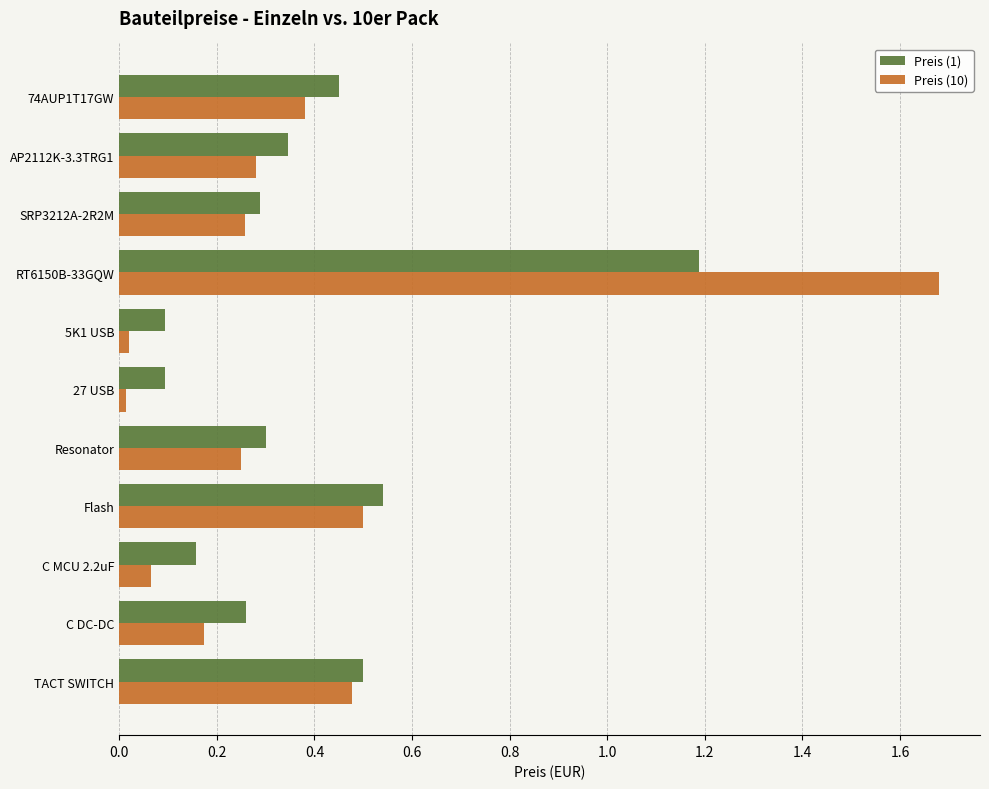

Between AP2112K-3.3TRG1 and C DC-DC, which series saw the biggest shift?

Preis (10)